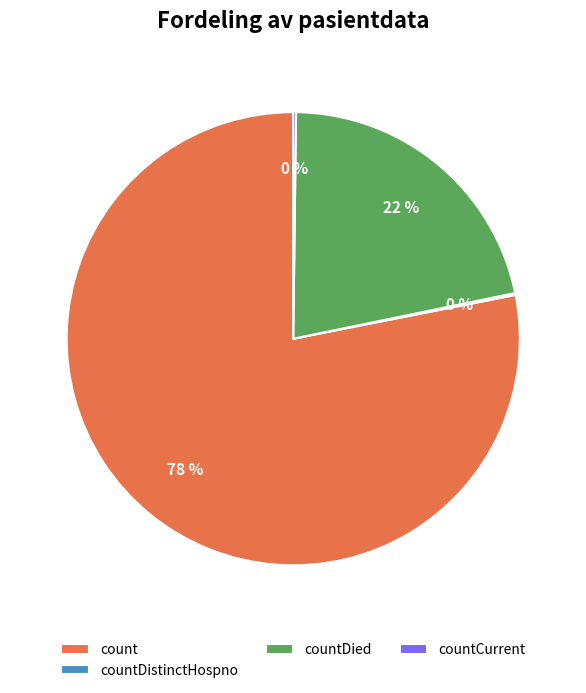

Is there any slice that represents more than half of the pie?

Yes